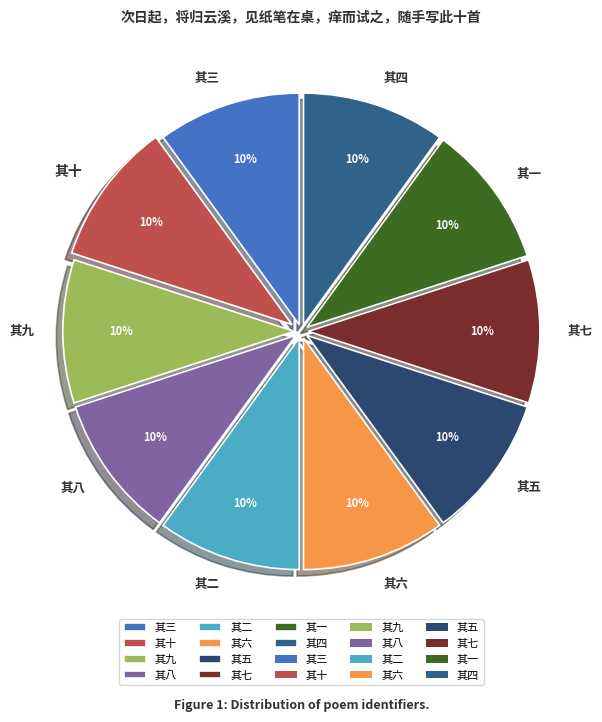

What is the ratio of the value at 其一 to the value at 其五?

1.0